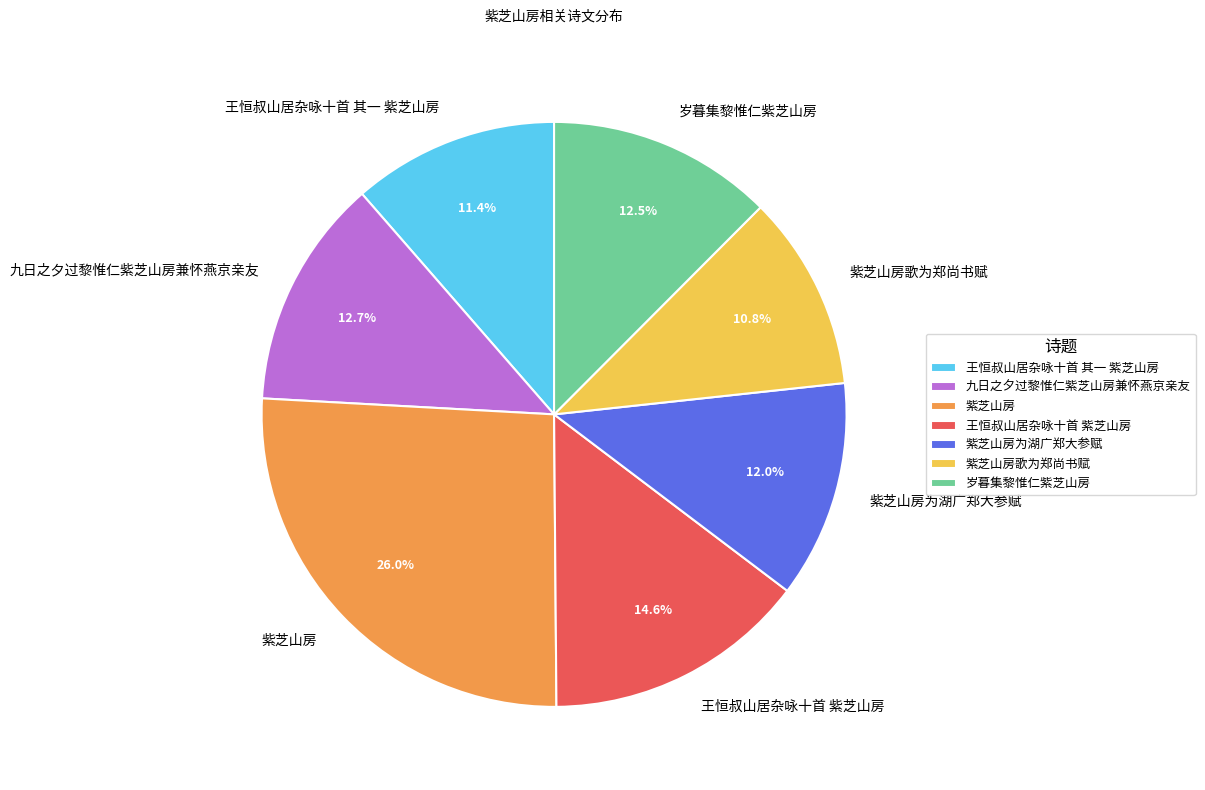

Which category has the smallest portion of the pie?

紫芝山房歌为郑尚书赋